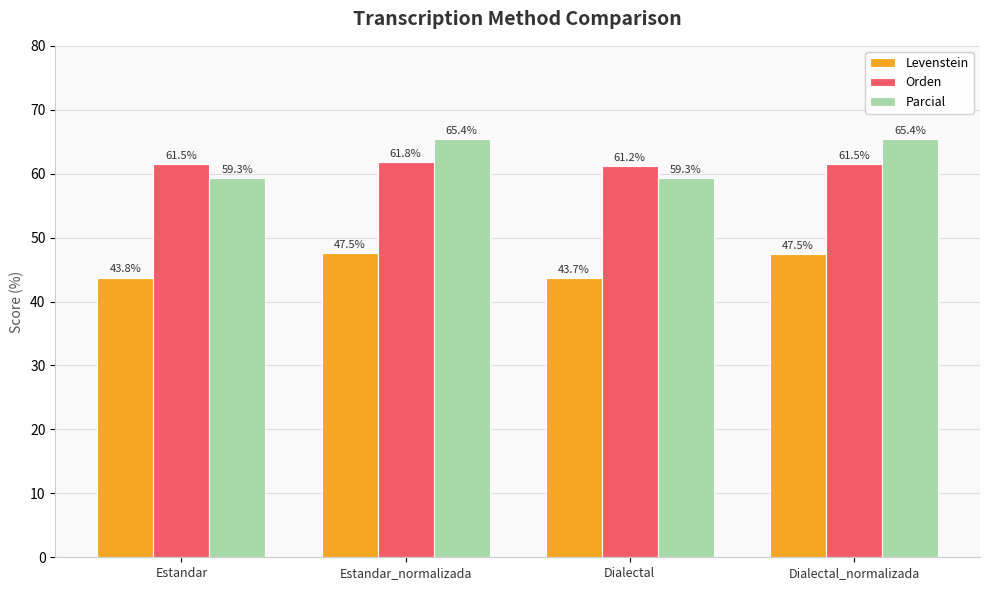

What is the label of the 2nd bar from the right?

Dialectal